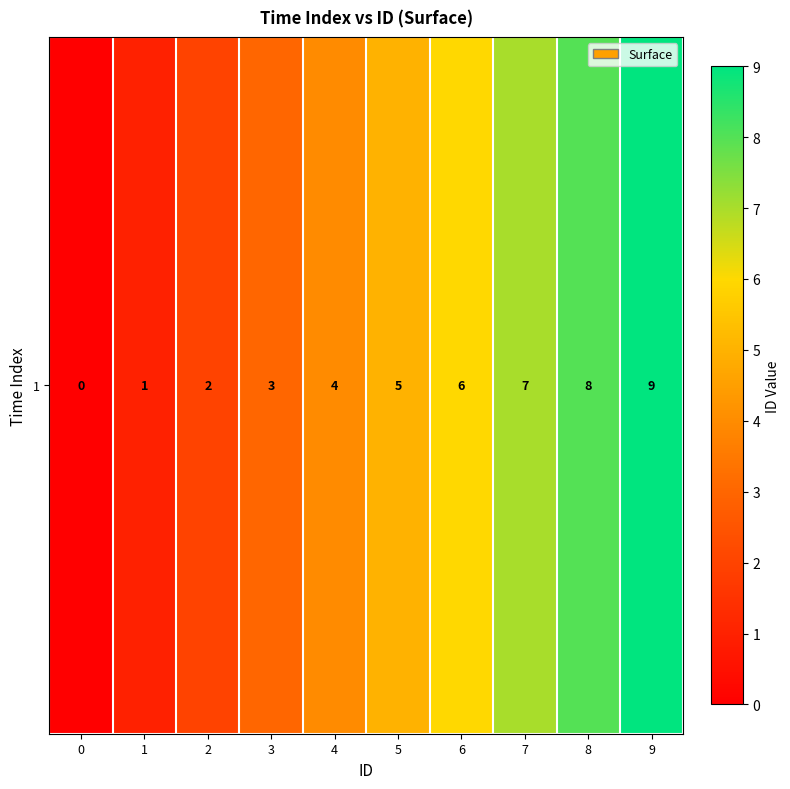

Between 5 and 2, which is larger?

5